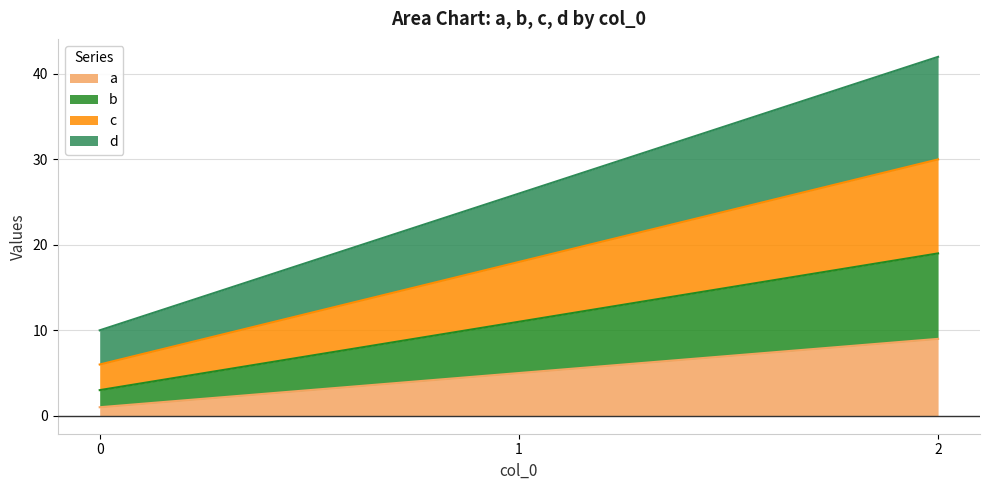

What is the maximum value for a?

9